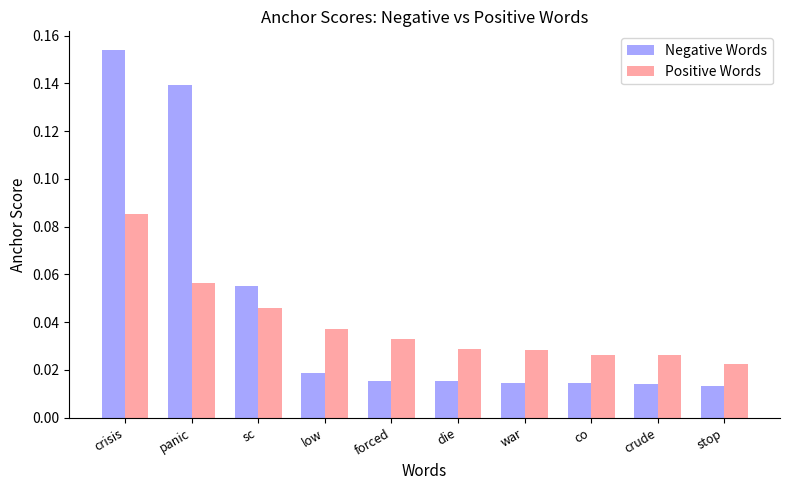

What is the label of the 1st bar from the right?

stop